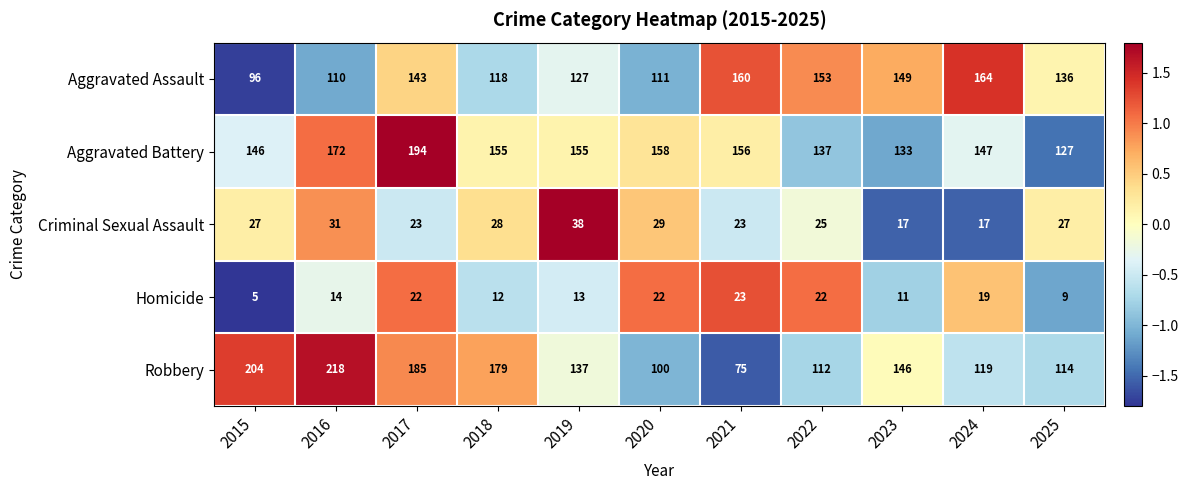

Is the value of Aggravated Battery at 2016 greater than the value of Criminal Sexual Assault at 2025?

Yes